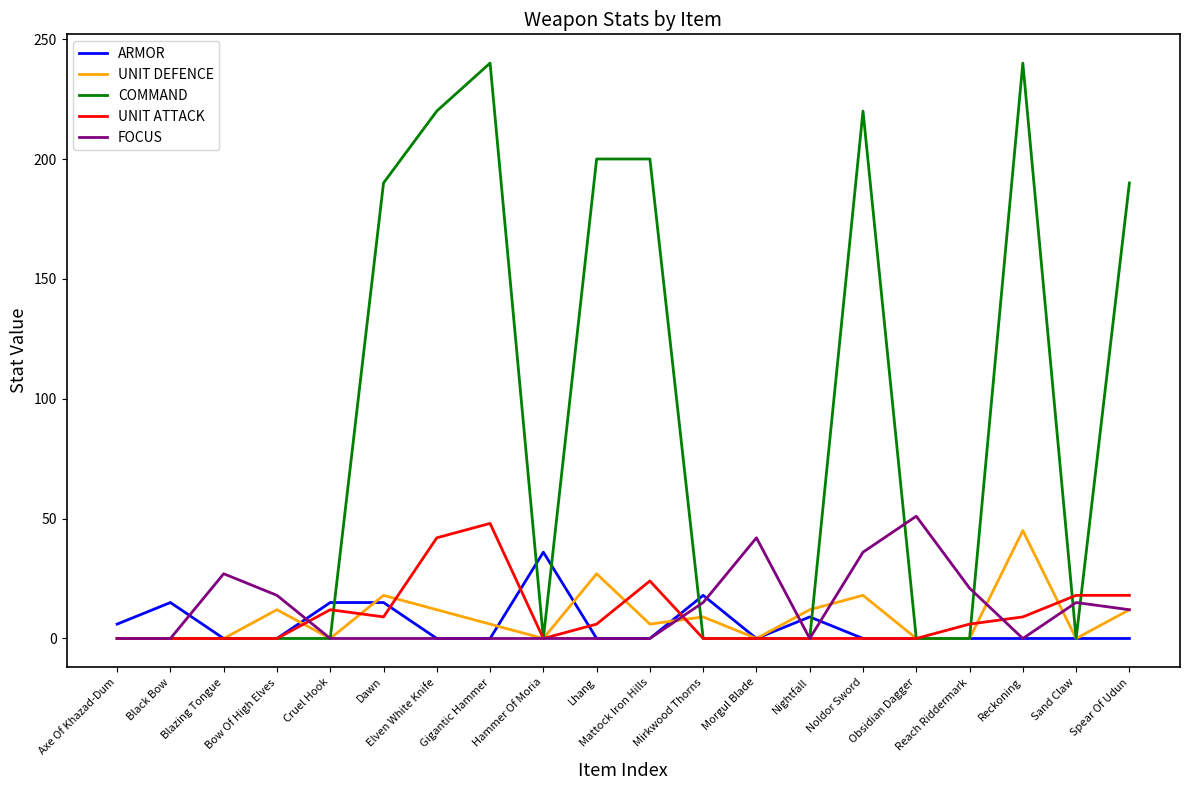

Which series has the widest spread of values?

COMMAND